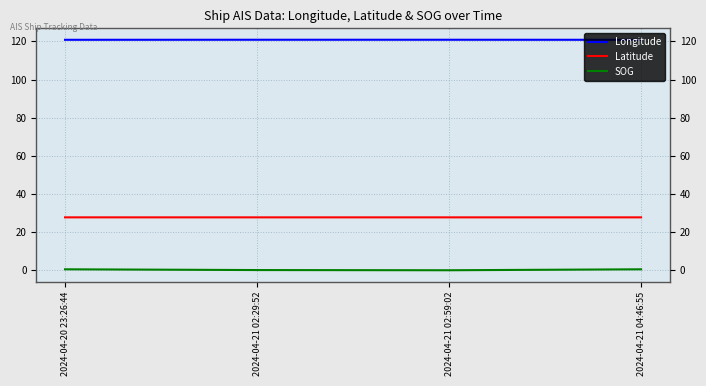

Is the value of Latitude at 2024-04-21 04:46:55 greater than the value of Longitude at 2024-04-21 02:29:52?

No